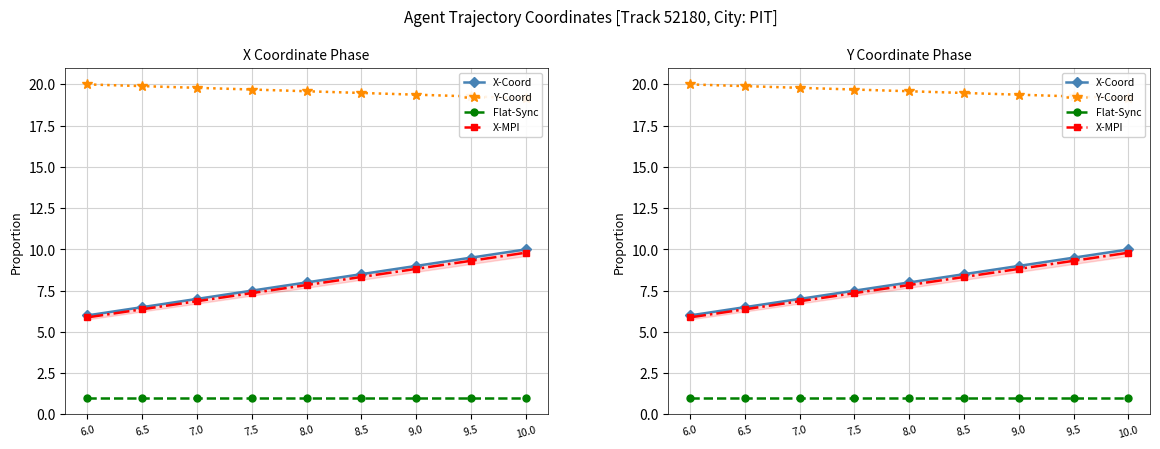

What is the average value of the X-MPI series?

7.8